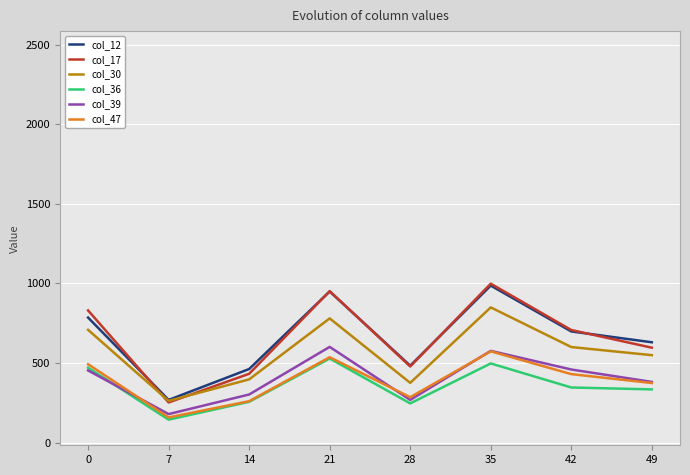

Reading left to right, extract all data points from this chart.

col_12: 0=785	7=268	14=462	21=949	28=483	35=986	42=698	49=630
col_17: 0=830	7=252	14=432	21=951	28=478	35=998	42=707	49=596
col_30: 0=708	7=262	14=397	21=780	28=375	35=849	42=600	49=549
col_36: 0=470	7=144	14=256	21=528	28=246	35=497	42=346	49=334
col_39: 0=453	7=179	14=302	21=601	28=268	35=576	42=459	49=381
col_47: 0=492	7=158	14=260	21=536	28=285	35=573	42=430	49=374